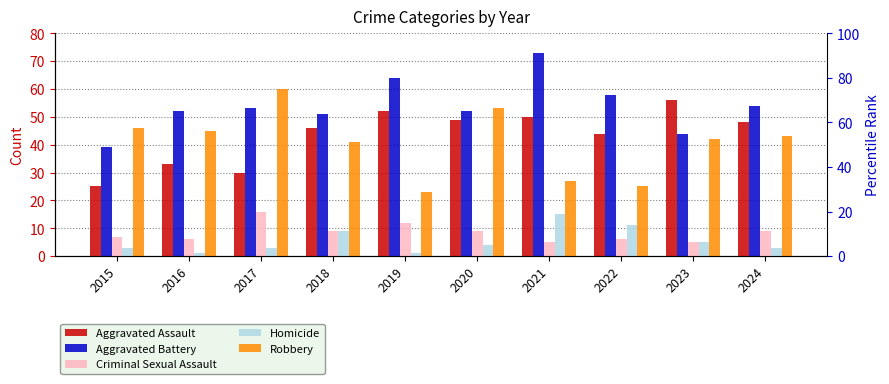

Rank the series by their maximum value, from lowest to highest.

Homicide, Criminal Sexual Assault, Aggravated Assault, Robbery, Aggravated Battery